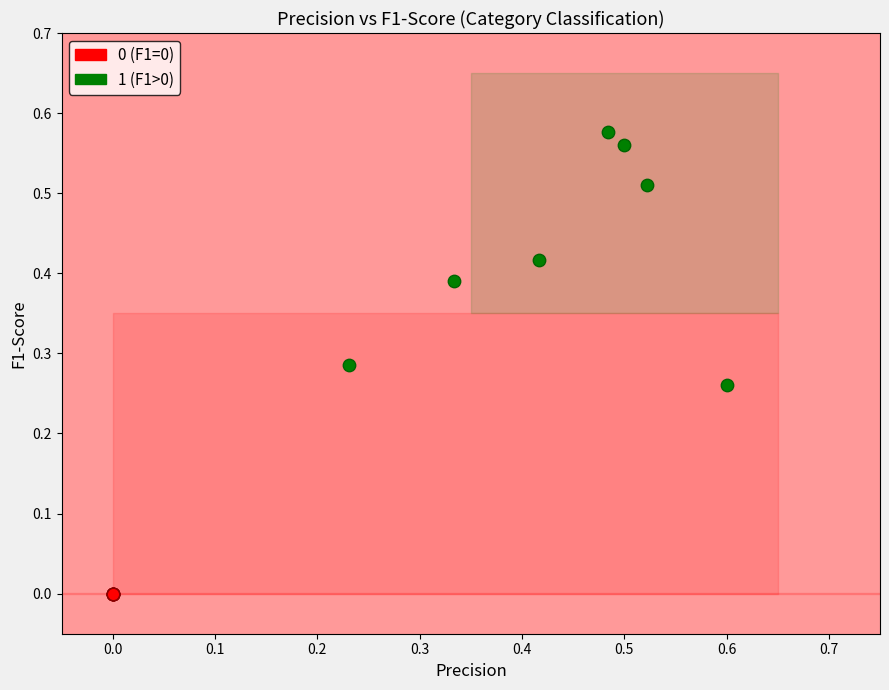

Which series reaches the maximum Y coordinate?

1 (F1>0)